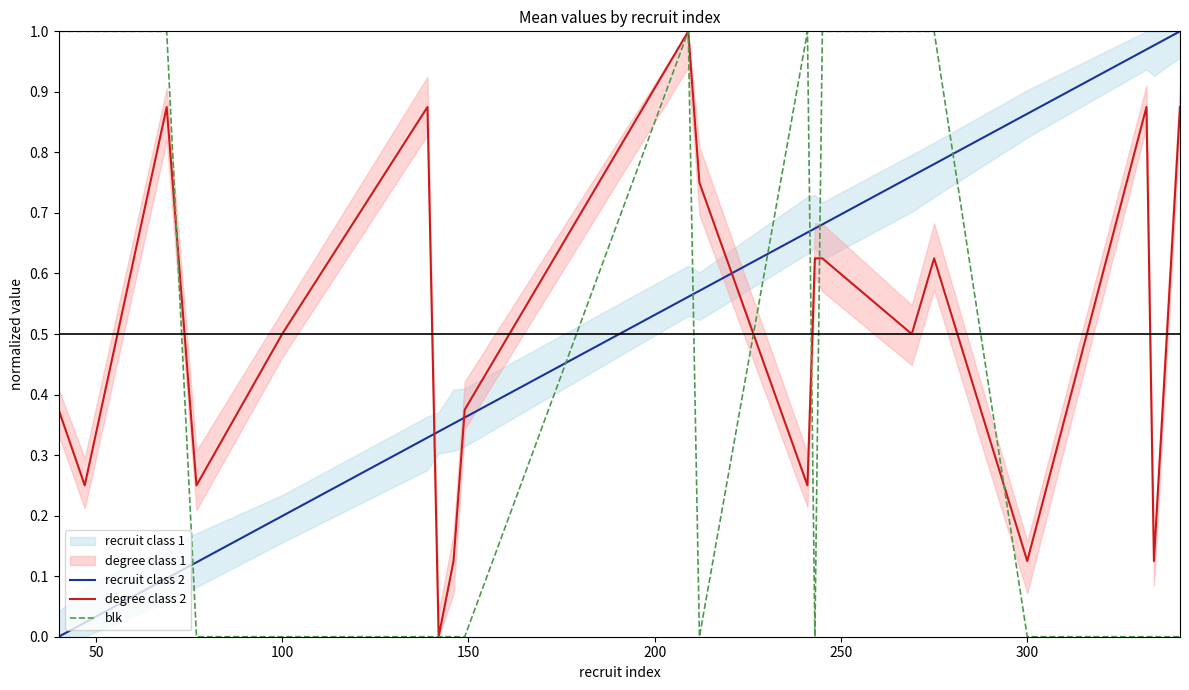

How many times do degree class 2 and recruit class 2 cross each other?

3